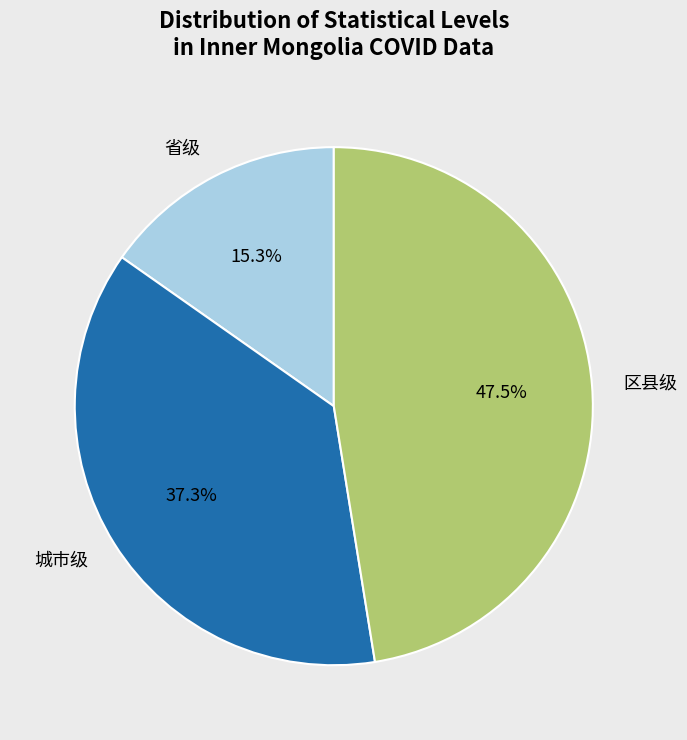

To the nearest percent, what is the average slice percentage?

33%